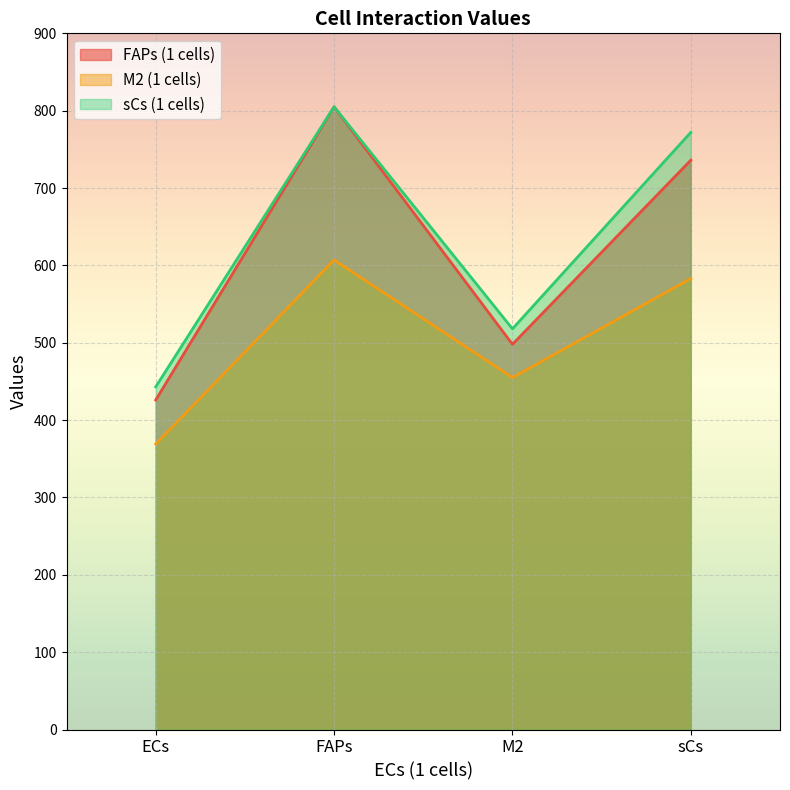

True or false: M2 (1 cells) has more than 1 interior local peaks.

False